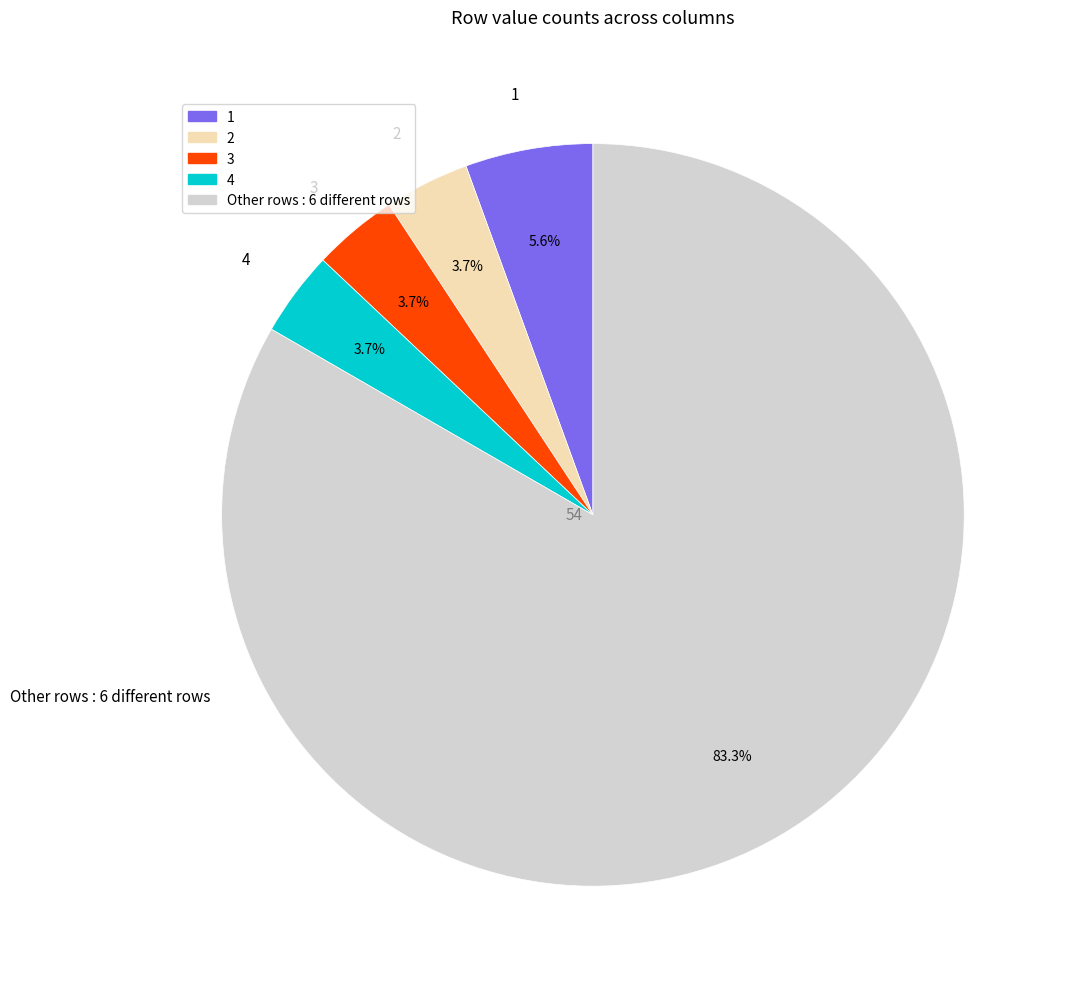

Does any single category account for the majority?

Yes